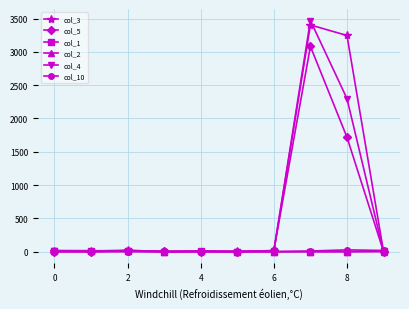

How many data points in col_5 are less than 4?

5